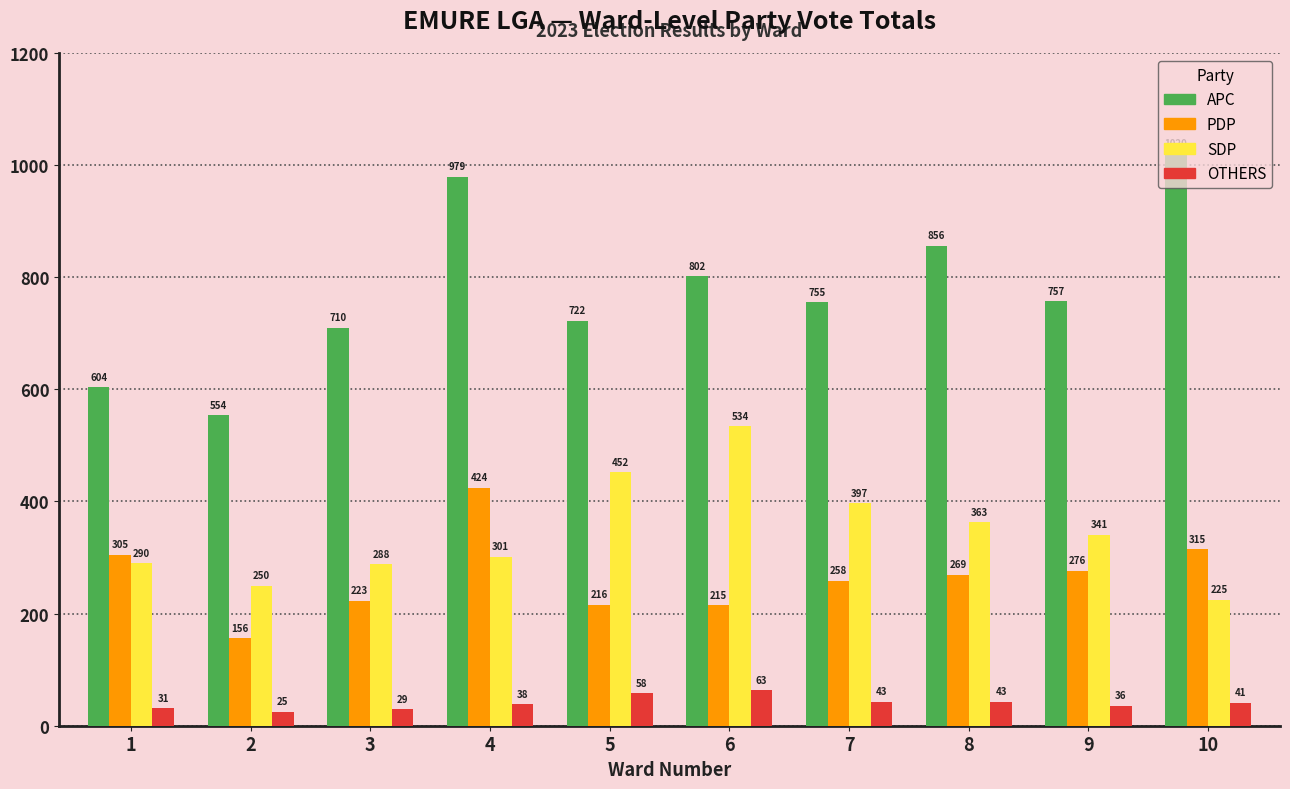

What value does the SDP series have at 4, to the nearest 5?

300